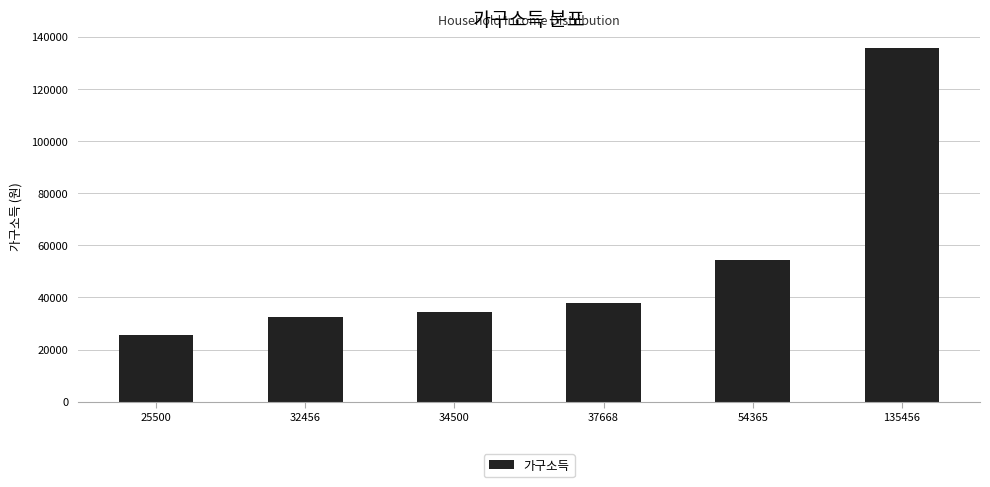

At which label is the value closest to 80478?

54365